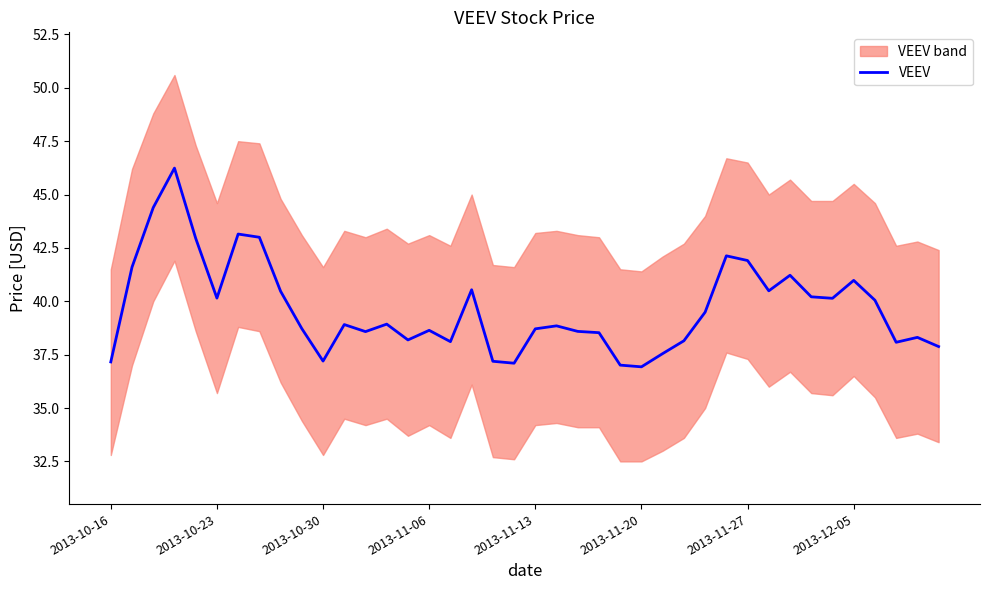

What is the ratio of the value at 11 to the value at 9?

1.0